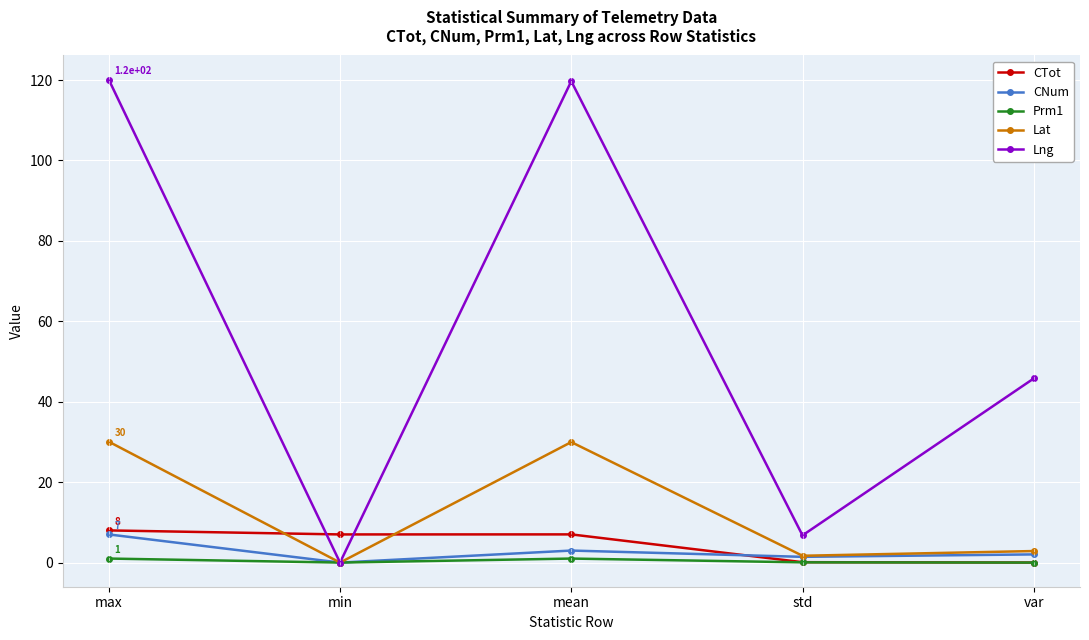

Which series changed the most between max and min?

Lng